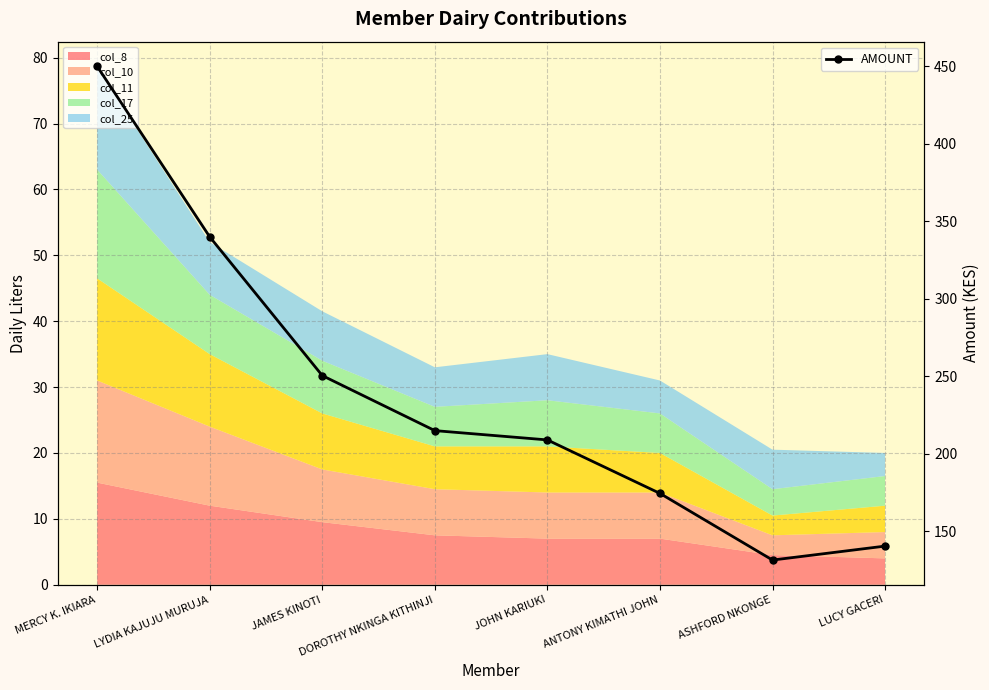

Read the value at DOROTHY NKINGA KITHINJI.

215.0